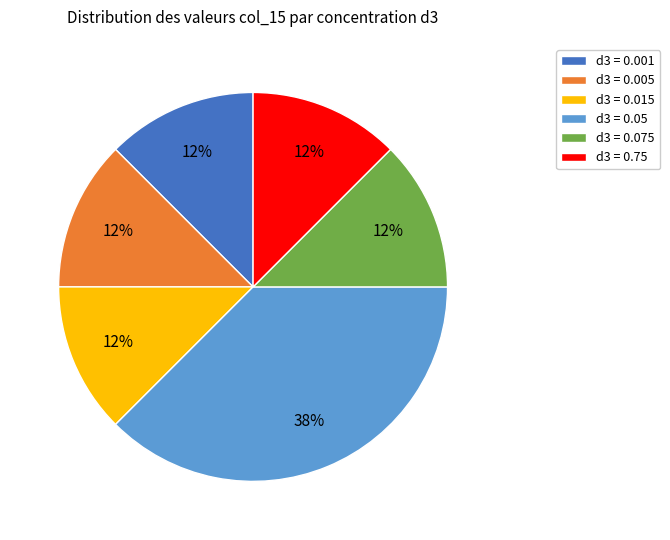

What is the largest slice in the pie chart?

d3 = 0.05